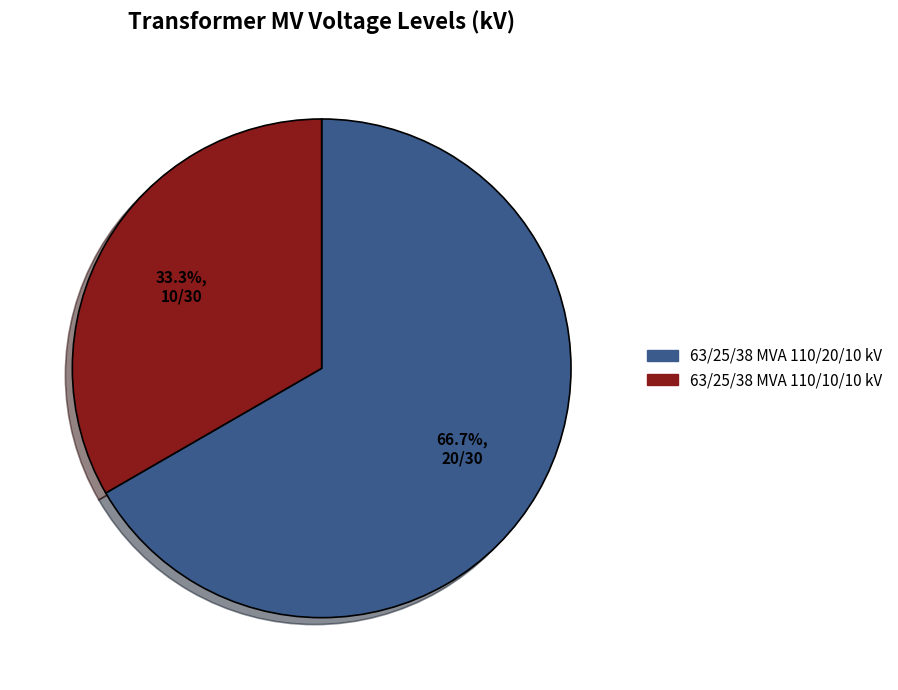

Rank the categories by value from highest to lowest.

63/25/38 MVA 110/20/10 kV, 63/25/38 MVA 110/10/10 kV